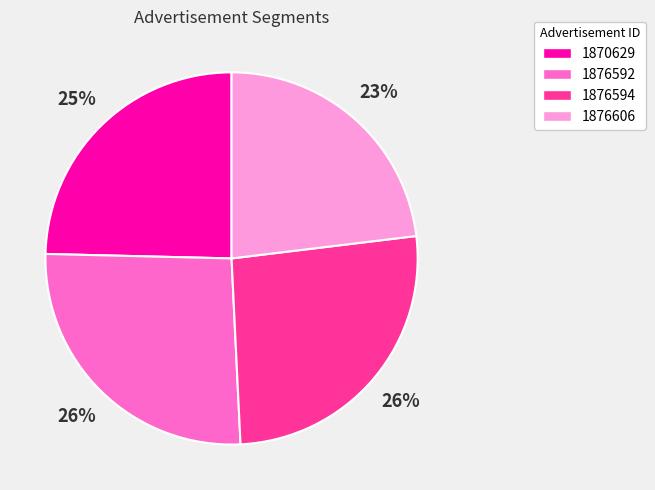

Combined, do 1876606 and 1870629 account for over 50%?

No